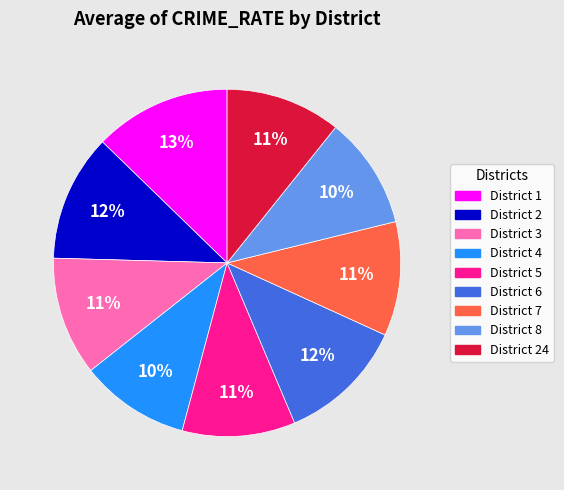

How many segments does this pie chart have?

9